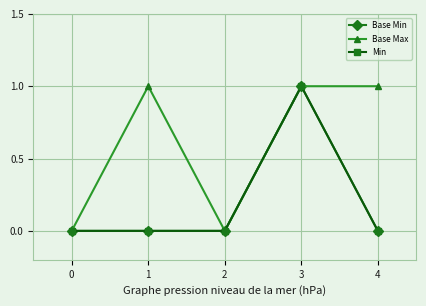

What is the approximate value of Base Max at 4?

1